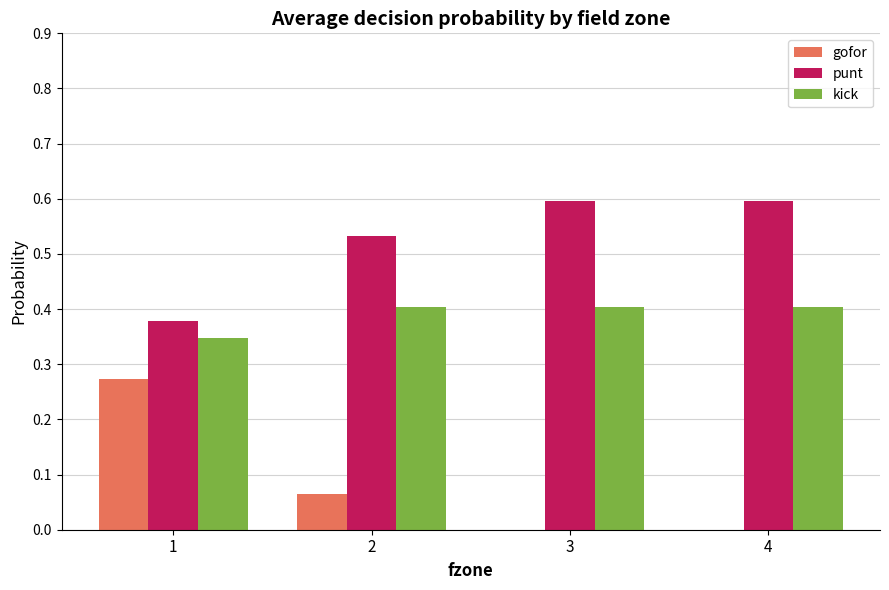

Is the value of kick at 2 greater than the value of gofor at 1?

Yes